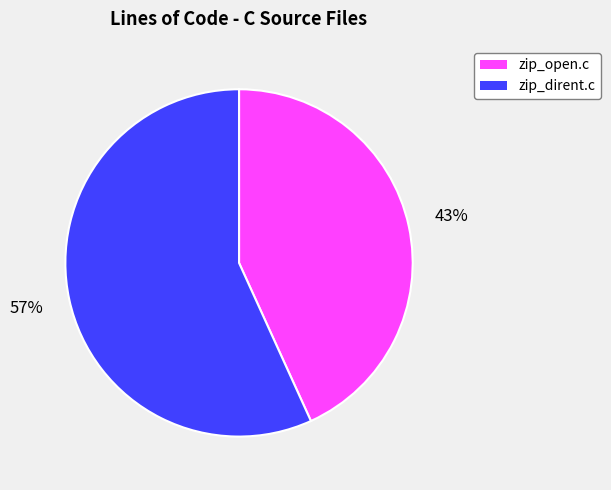

Which has a higher value, zip_open.c or zip_dirent.c?

zip_dirent.c